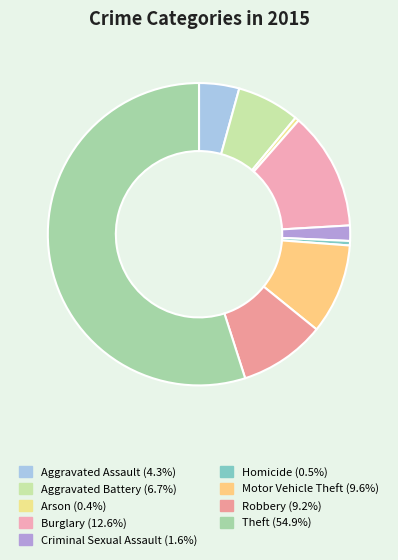

Count the number of slices in the pie.

9